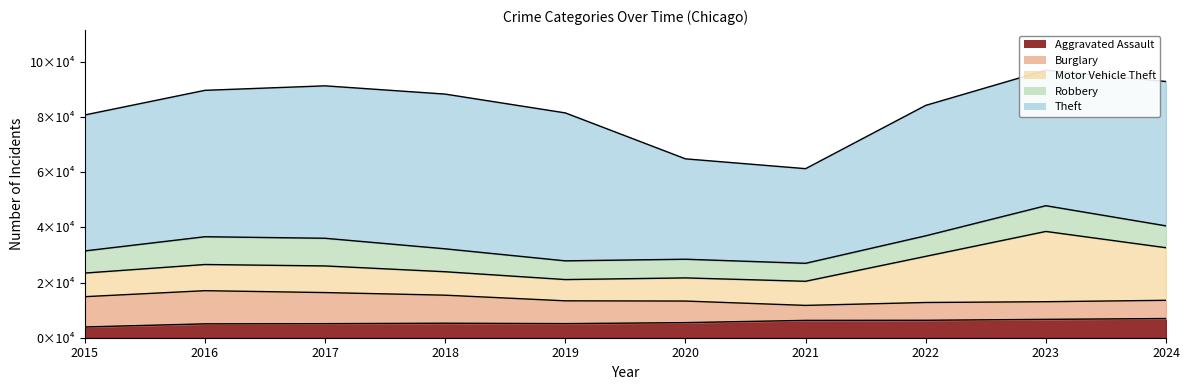

What is the value of the Robbery point at the 8th from the left?

7449